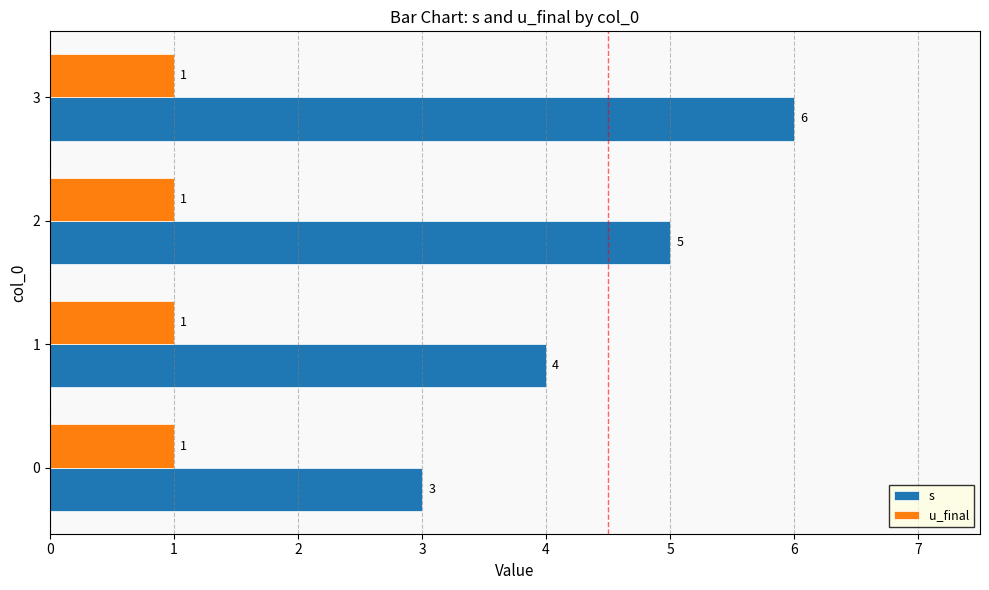

List the series in order of their overall mean, highest first.

s, u_final